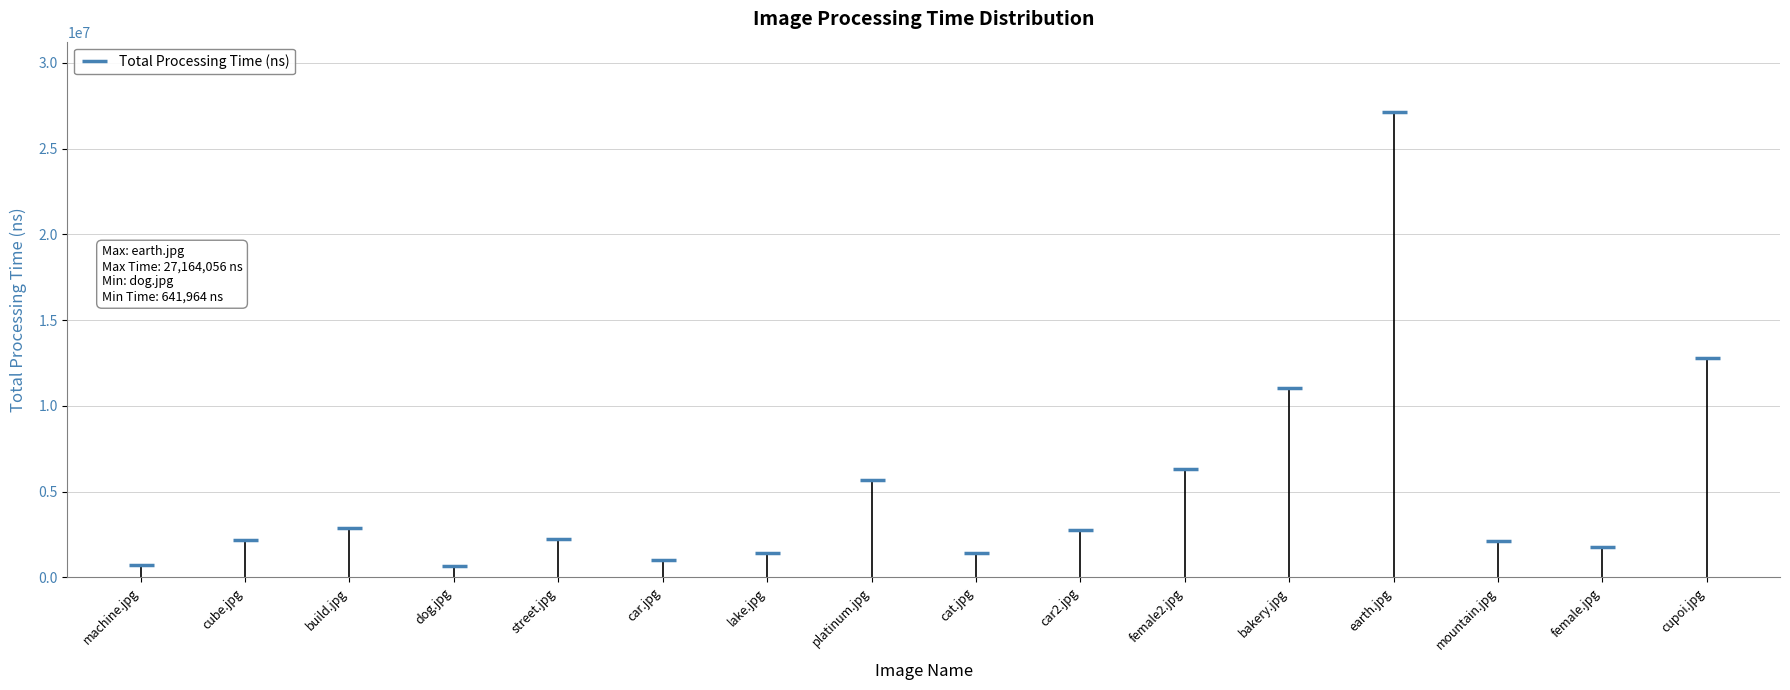

What is the greatest value displayed?

27164056